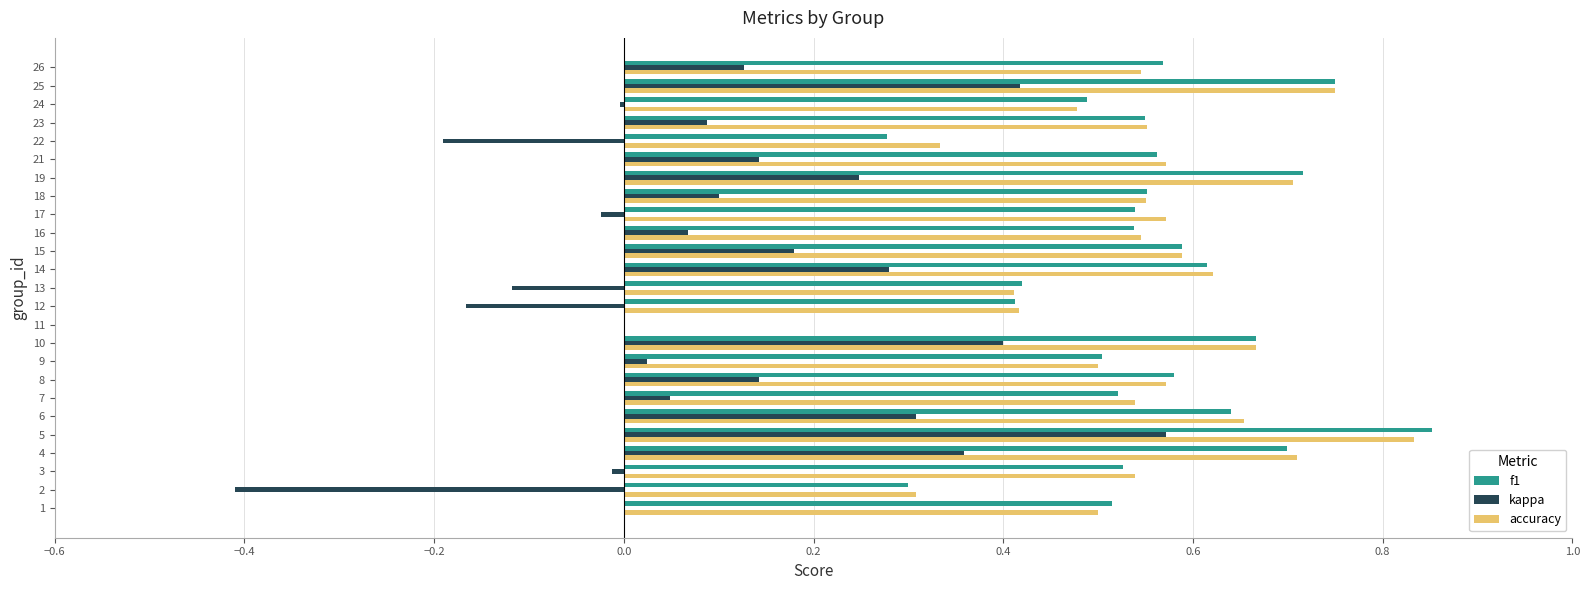

What are all the series names shown in the legend?

f1, kappa, accuracy